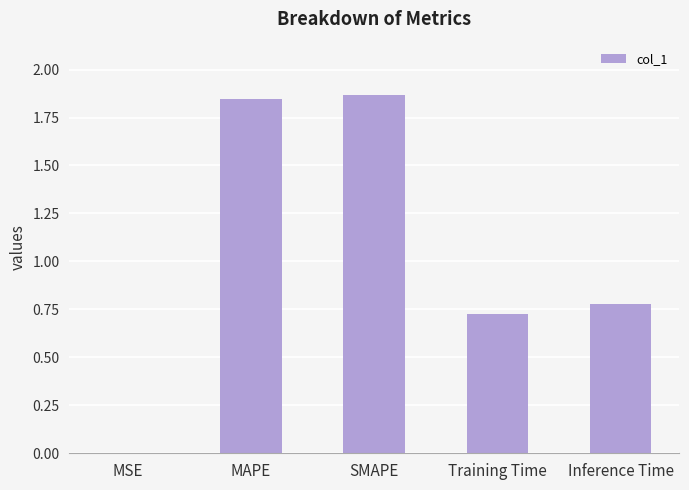

The value at Inference Time is 1.2. True or false?

False